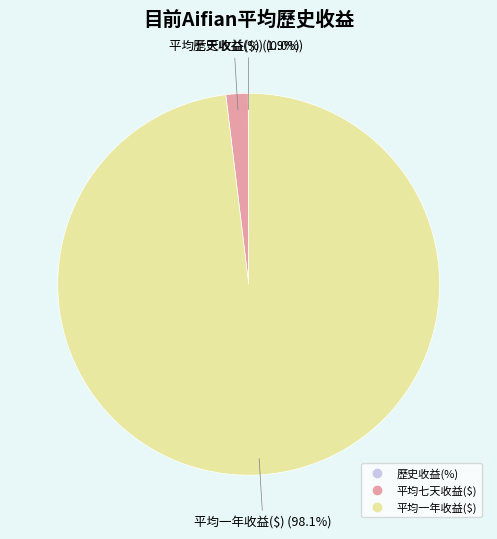

Which slice is the largest?

平均一年收益($)